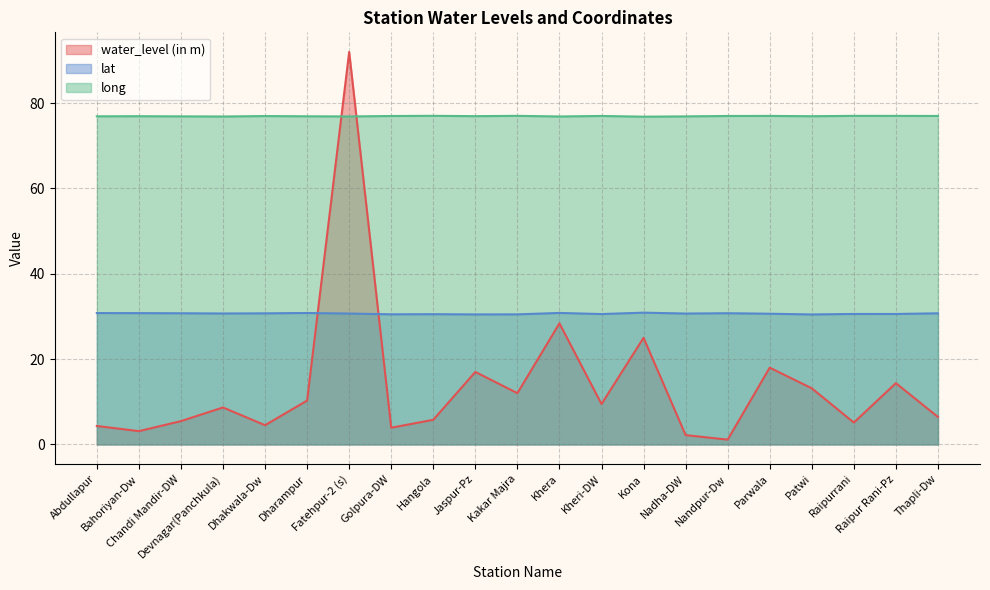

Reading left to right, what are all the values shown in this chart?

water_level (in m): Abdullapur=4.3	Bahoriyan-Dw=3.1	Chandi Mandir-DW=5.5	Devnagar(Panchkula)=8.7	Dhakwala-Dw=4.5	Dharampur=10.3	Fatehpur-2 (s)=92.0	Golpura-DW=3.9	Hangola=5.8	Jaspur-Pz=17.0	Kakar Majra=12.0	Khera=28.4	Kheri-DW=9.5	Kona=25.0	Nadha-DW=2.2	Nandpur-Dw=1.1	Parwala=18.0	Patwi=13.2	Raipurrani=5.1	Raipur Rani-Pz=14.4	Thapli-Dw=6.4
lat: Abdullapur=30.8	Bahoriyan-Dw=30.8	Chandi Mandir-DW=30.7	Devnagar(Panchkula)=30.7	Dhakwala-Dw=30.7	Dharampur=30.8	Fatehpur-2 (s)=30.7	Golpura-DW=30.5	Hangola=30.5	Jaspur-Pz=30.5	Kakar Majra=30.5	Khera=30.8	Kheri-DW=30.6	Kona=30.9	Nadha-DW=30.7	Nandpur-Dw=30.8	Parwala=30.6	Patwi=30.5	Raipurrani=30.6	Raipur Rani-Pz=30.6	Thapli-Dw=30.7
long: Abdullapur=76.9	Bahoriyan-Dw=76.9	Chandi Mandir-DW=76.9	Devnagar(Panchkula)=76.9	Dhakwala-Dw=77.0	Dharampur=76.9	Fatehpur-2 (s)=76.9	Golpura-DW=77.0	Hangola=77.0	Jaspur-Pz=77.0	Kakar Majra=77.0	Khera=76.9	Kheri-DW=77.0	Kona=76.8	Nadha-DW=76.9	Nandpur-Dw=77.0	Parwala=77.0	Patwi=76.9	Raipurrani=77.0	Raipur Rani-Pz=77.0	Thapli-Dw=77.0